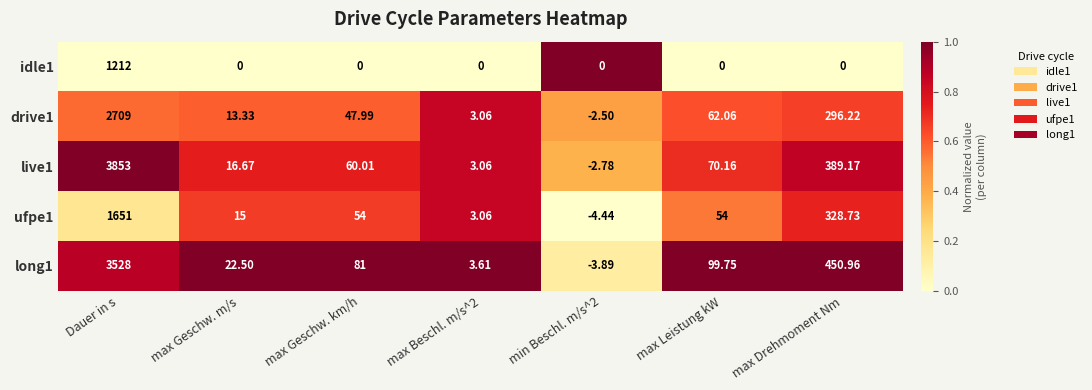

At which category is the sum across all series the highest?

Dauer in s